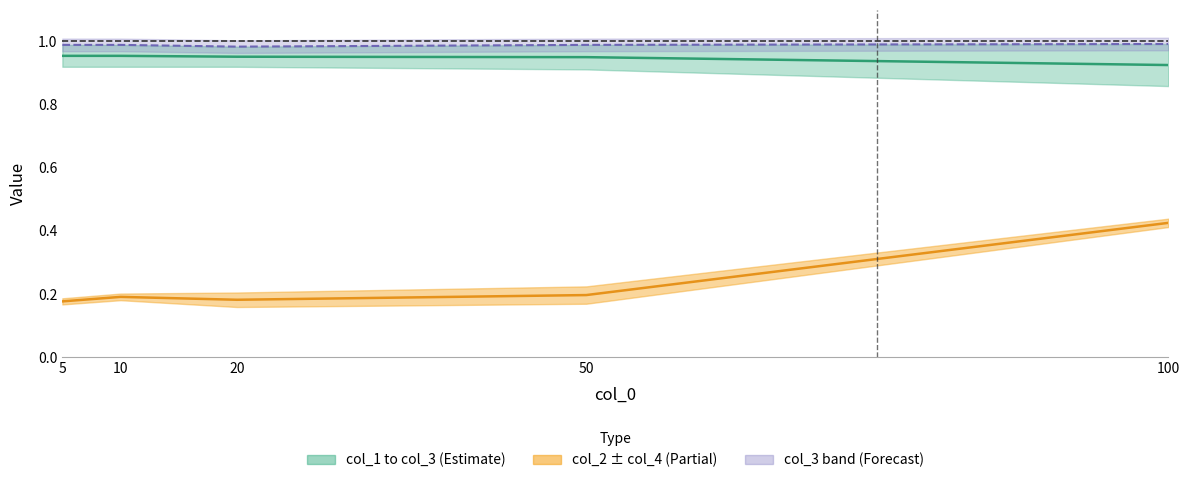

Reading left to right, what are all the values shown in this chart?

col_2: 0.2	0.2	0.2	0.2	0.4
col_1: 1.0	1.0	1.0	0.9	0.9
col_3: 1.0	1.0	1.0	1.0	1.0